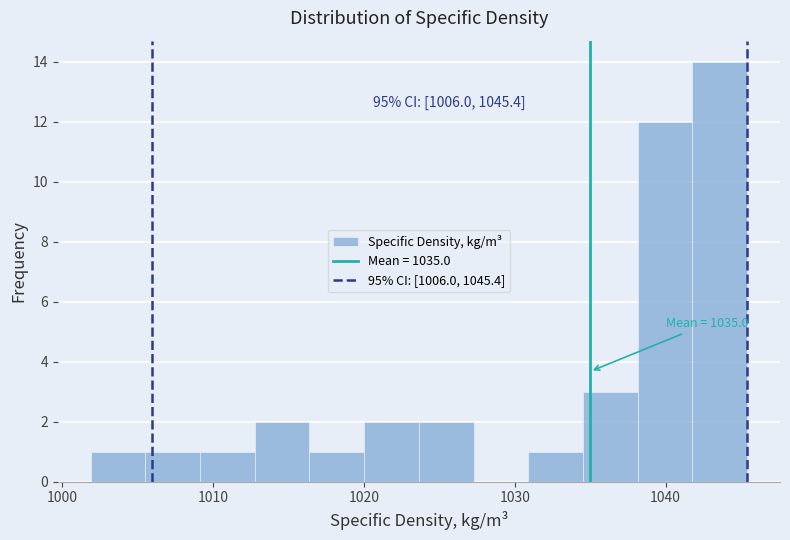

Read against the x-axis, roughly where is the centre of the tallest bar?

1044